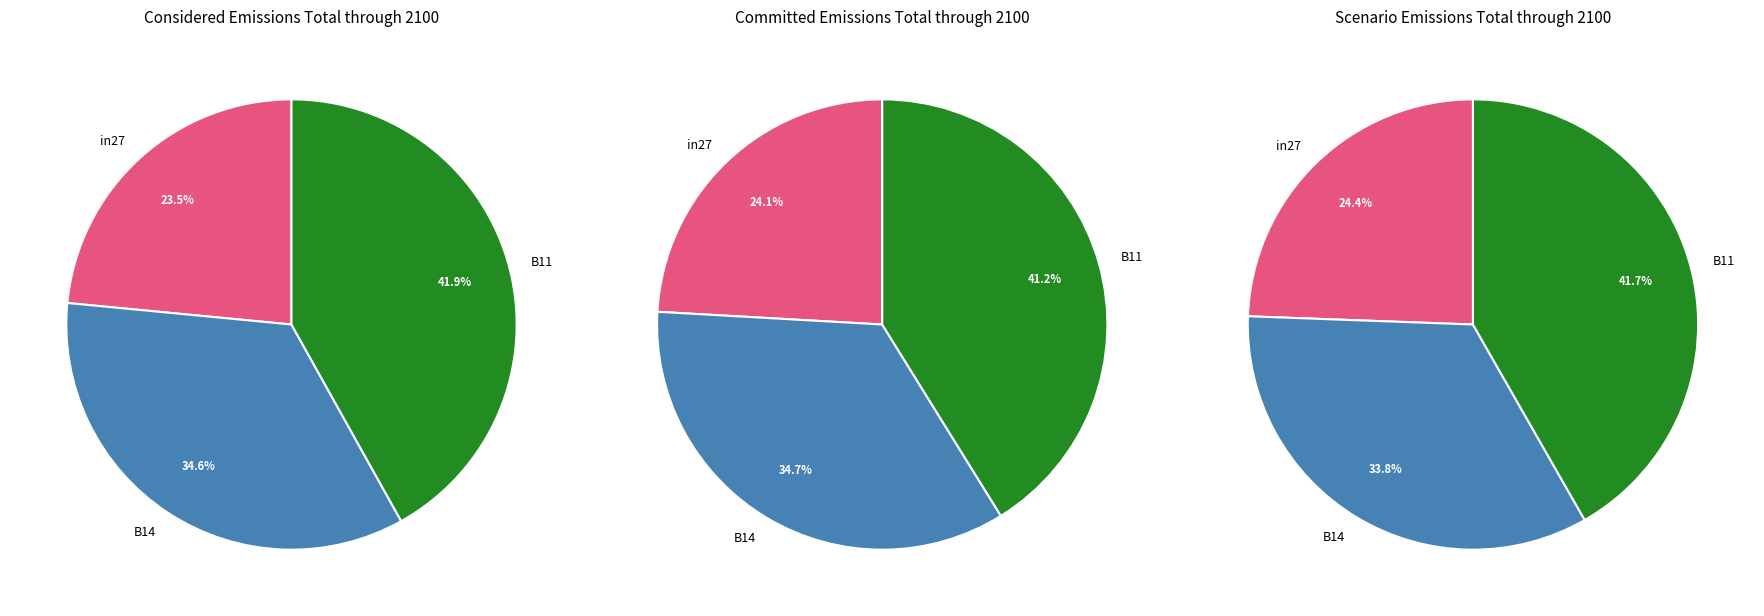

Is in27 the majority of the pie?

No